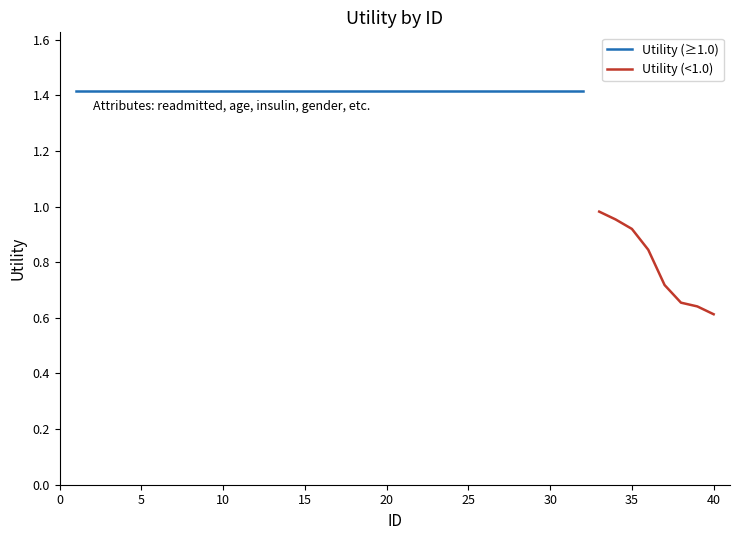

What is the average value?

1.3